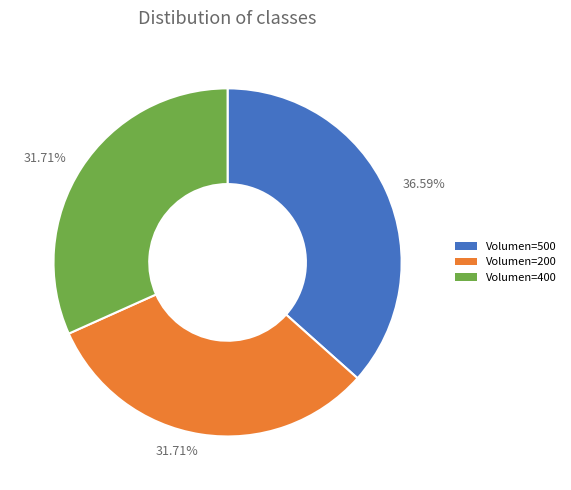

Between Volumen=400 and Volumen=500, which is larger?

Volumen=500